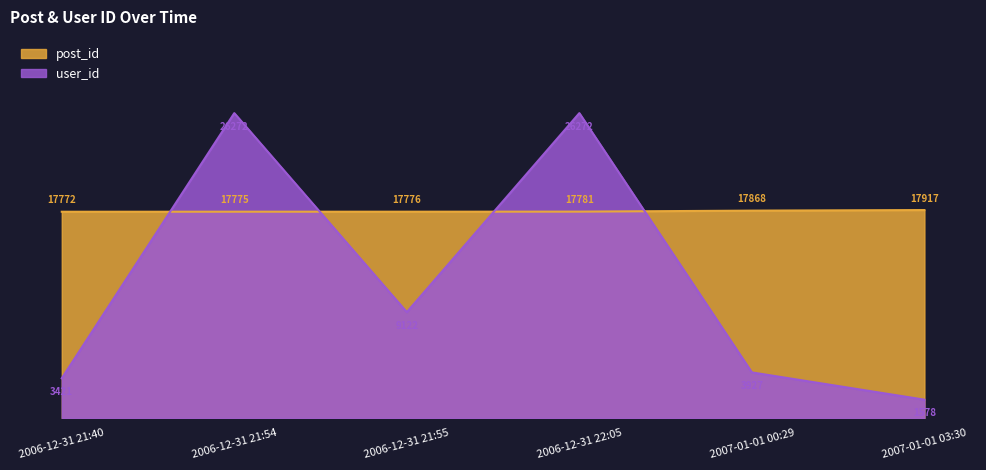

Does the chart display data point markers on the line(s)?

No